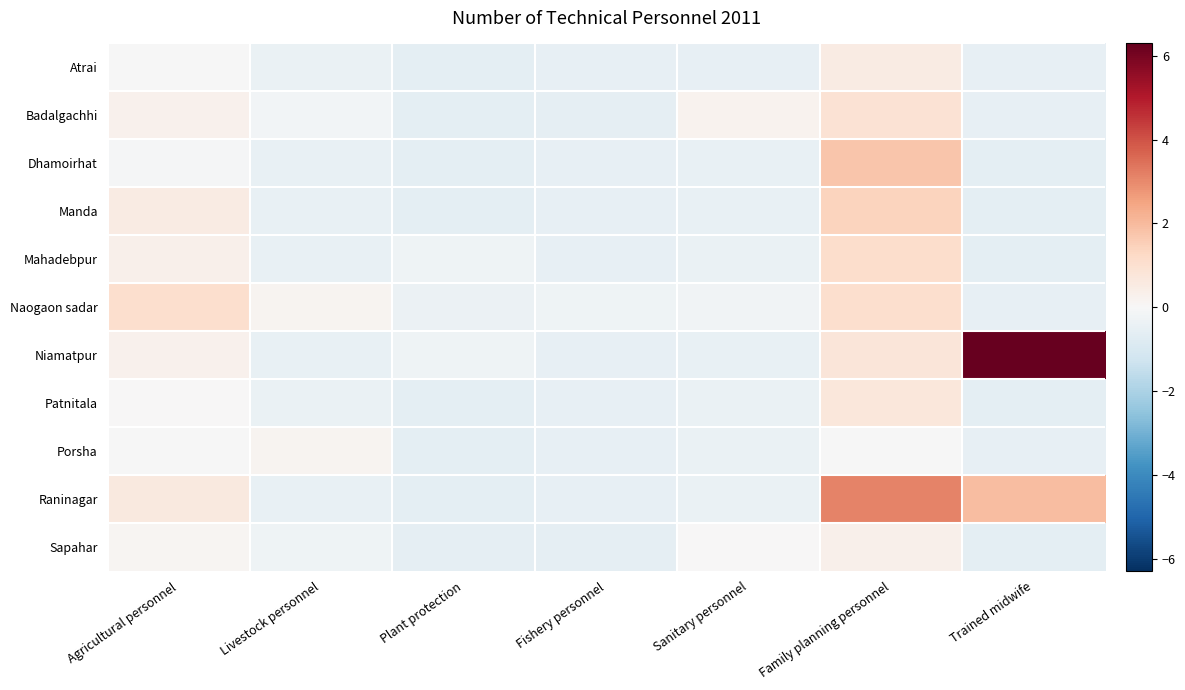

Reading left to right, list all the values displayed in this chart.

Atrai: Agricultural personnel=-0.0	Livestock personnel=-0.4	Plant protection=-0.6	Fishery personnel=-0.5	Sanitary personnel=-0.5	Family planning personnel=0.5	Trained midwife=-0.5
Badalgachhi: Agricultural personnel=0.3	Livestock personnel=-0.2	Plant protection=-0.6	Fishery personnel=-0.6	Sanitary personnel=0.2	Family planning personnel=0.9	Trained midwife=-0.5
Dhamoirhat: Agricultural personnel=-0.1	Livestock personnel=-0.5	Plant protection=-0.6	Fishery personnel=-0.5	Sanitary personnel=-0.5	Family planning personnel=1.8	Trained midwife=-0.6
Manda: Agricultural personnel=0.5	Livestock personnel=-0.5	Plant protection=-0.6	Fishery personnel=-0.5	Sanitary personnel=-0.5	Family planning personnel=1.4	Trained midwife=-0.6
Mahadebpur: Agricultural personnel=0.3	Livestock personnel=-0.5	Plant protection=-0.3	Fishery personnel=-0.5	Sanitary personnel=-0.4	Family planning personnel=1.1	Trained midwife=-0.6
Naogaon sadar: Agricultural personnel=1.1	Livestock personnel=0.2	Plant protection=-0.4	Fishery personnel=-0.3	Sanitary personnel=-0.2	Family planning personnel=1.1	Trained midwife=-0.5
Niamatpur: Agricultural personnel=0.3	Livestock personnel=-0.5	Plant protection=-0.3	Fishery personnel=-0.5	Sanitary personnel=-0.5	Family planning personnel=0.8	Trained midwife=6.3
Patnitala: Agricultural personnel=0.0	Livestock personnel=-0.4	Plant protection=-0.6	Fishery personnel=-0.5	Sanitary personnel=-0.4	Family planning personnel=0.7	Trained midwife=-0.6
Porsha: Agricultural personnel=-0.0	Livestock personnel=0.2	Plant protection=-0.6	Fishery personnel=-0.5	Sanitary personnel=-0.4	Family planning personnel=-0.0	Trained midwife=-0.5
Raninagar: Agricultural personnel=0.6	Livestock personnel=-0.5	Plant protection=-0.6	Fishery personnel=-0.5	Sanitary personnel=-0.4	Family planning personnel=3.1	Trained midwife=1.9
Sapahar: Agricultural personnel=0.1	Livestock personnel=-0.3	Plant protection=-0.6	Fishery personnel=-0.6	Sanitary personnel=0.0	Family planning personnel=0.3	Trained midwife=-0.6